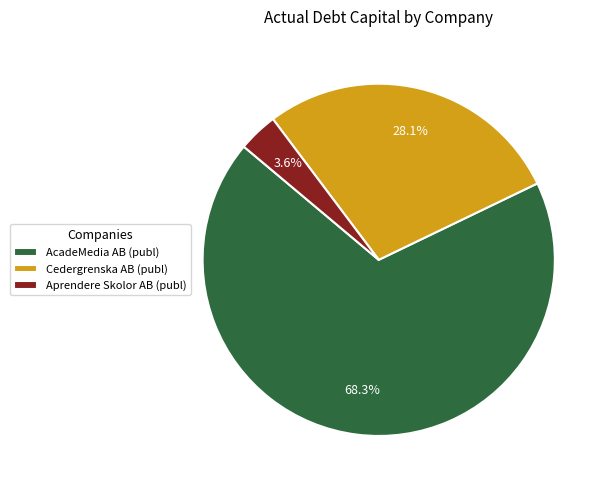

To the nearest percent, what percentage of the pie is Cedergrenska AB (publ)?

28%